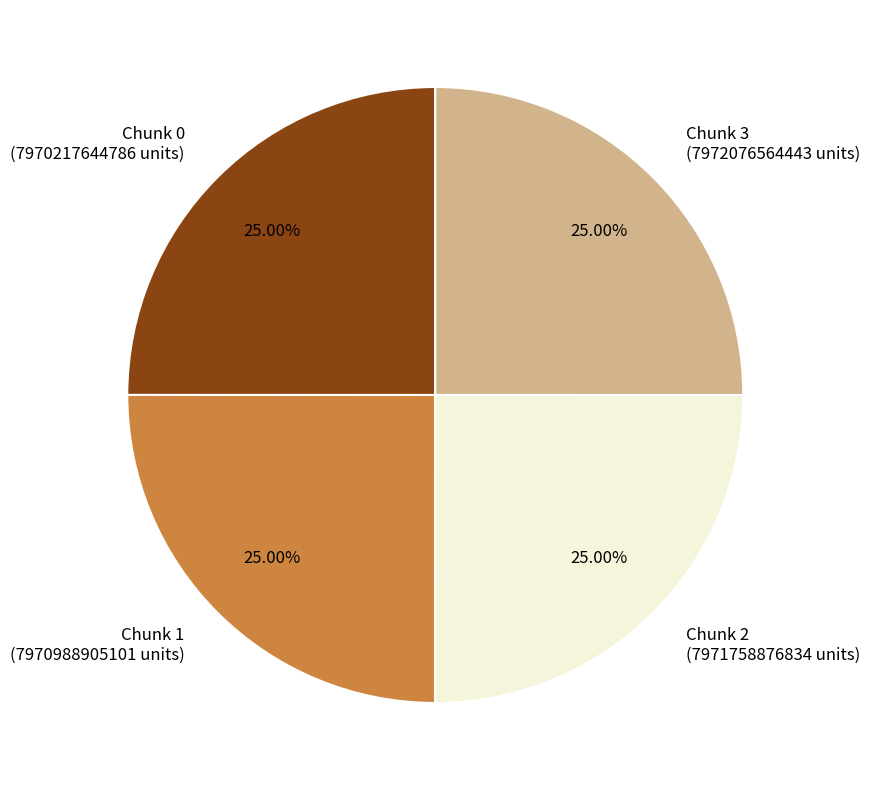

Is there any slice that represents more than half of the pie?

No